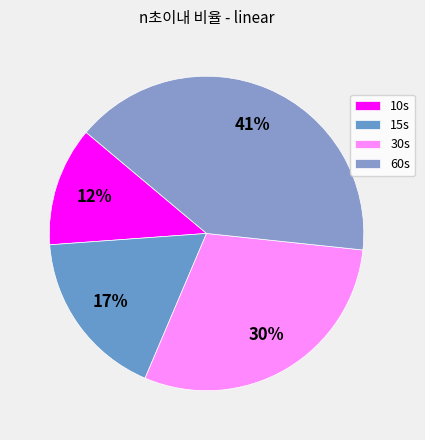

Which has a higher value, 10s or 15s?

15s